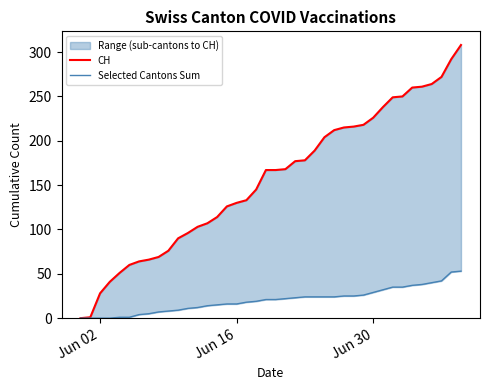

What is the value of the CH point at the 7th from the left?

64